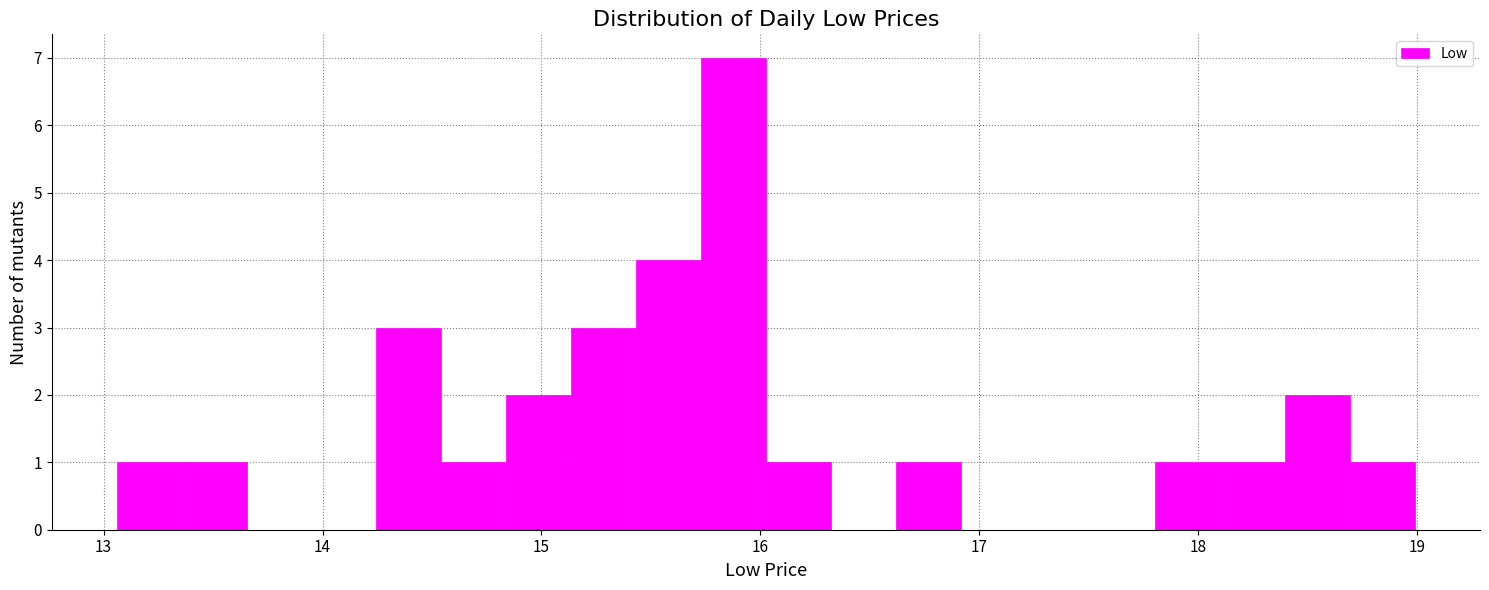

Around what value on the x-axis is the tallest bar? Give the approximate position of its centre, as read against the axis.

15.9